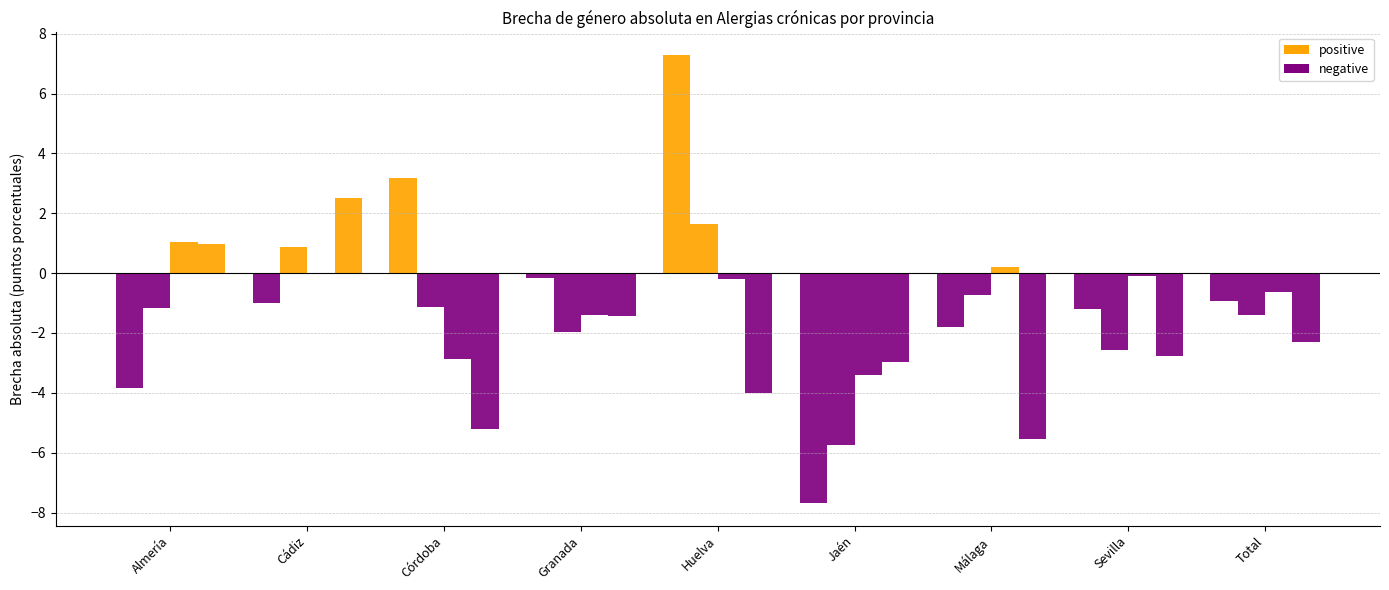

What is the smallest value displayed?

-7.7